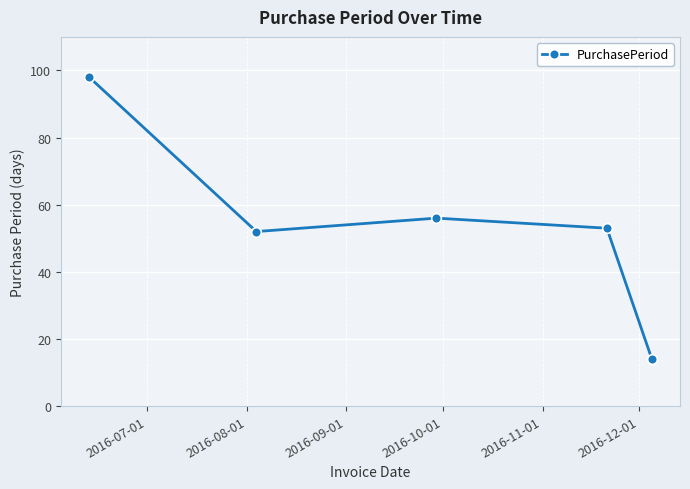

What is the value of the 2nd point from the left?

52